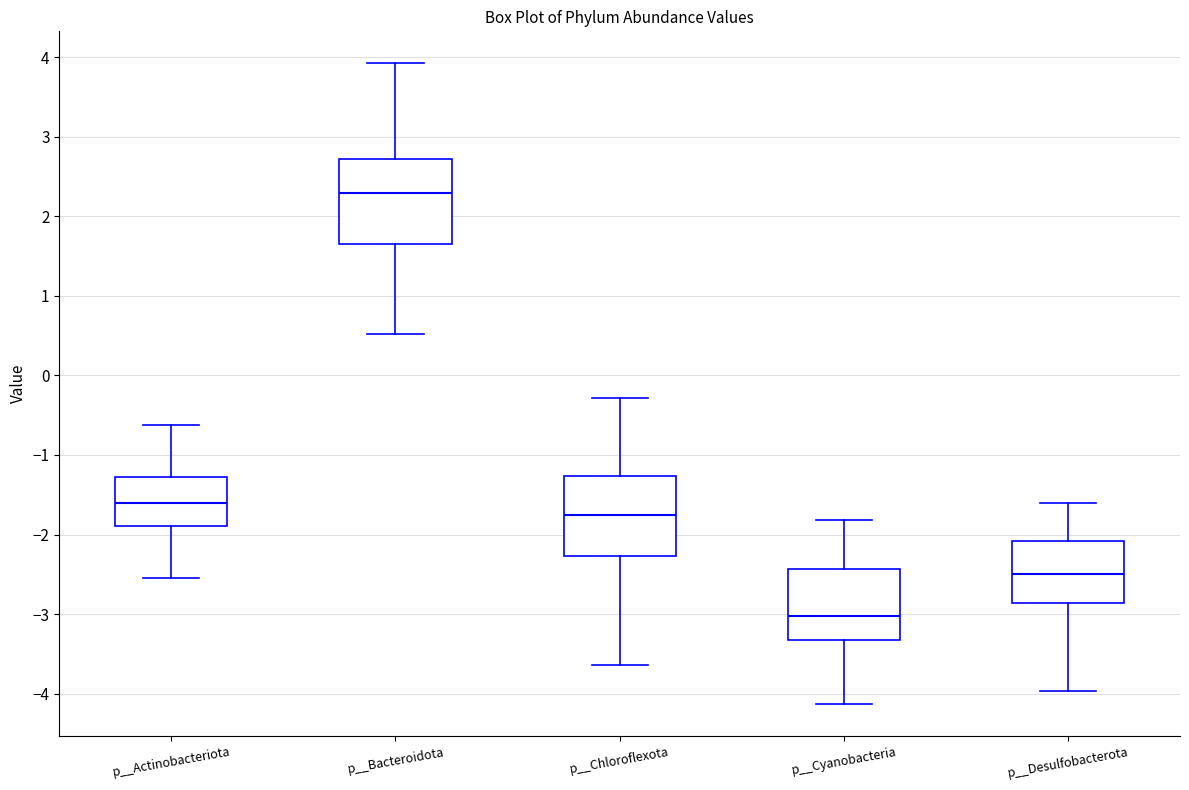

Where does the lower whisker of the box for p__Cyanobacteria end on the y-axis? The values are not printed on the chart, so give them approximately, as read against the axis.

-4.1